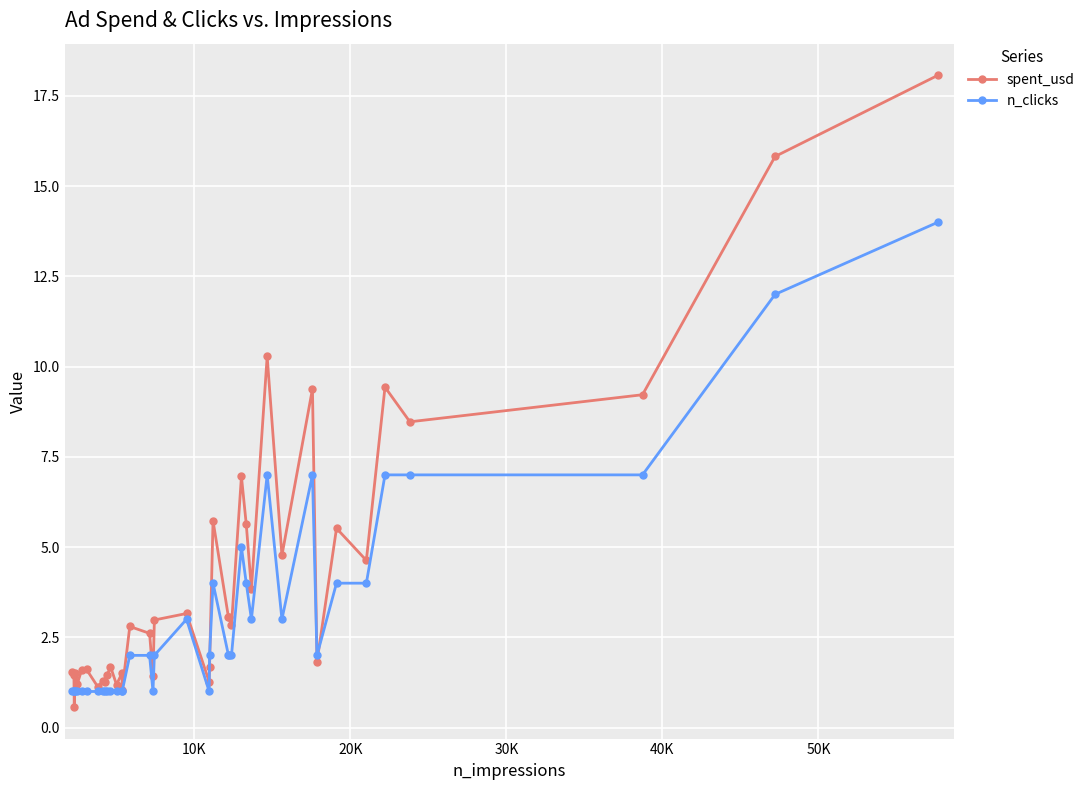

What is the minimum value for spent_usd?

0.6